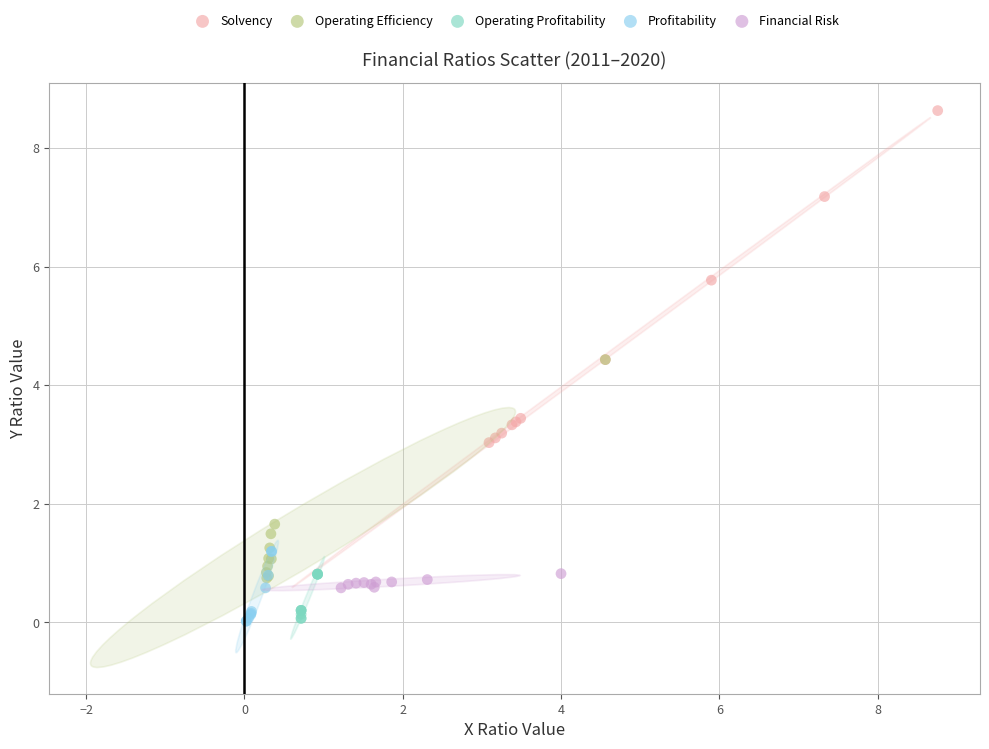

Which series contains the highest Y value?

Solvency